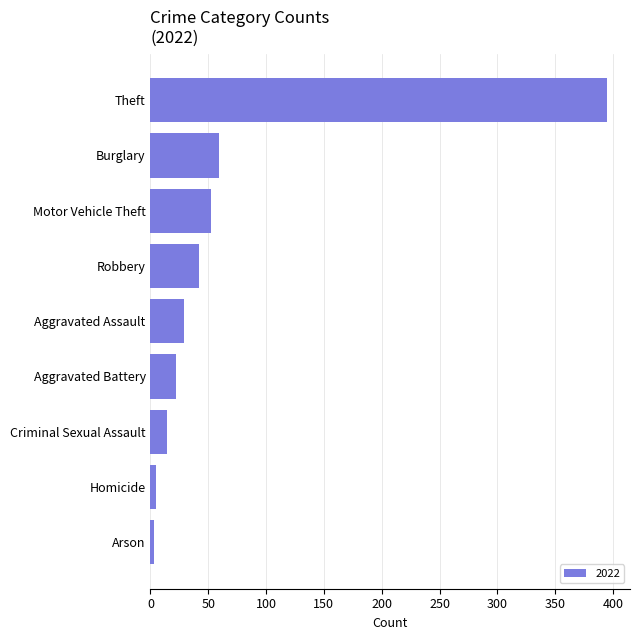

The chart shows a value of 59 at Burglary. True or false?

True